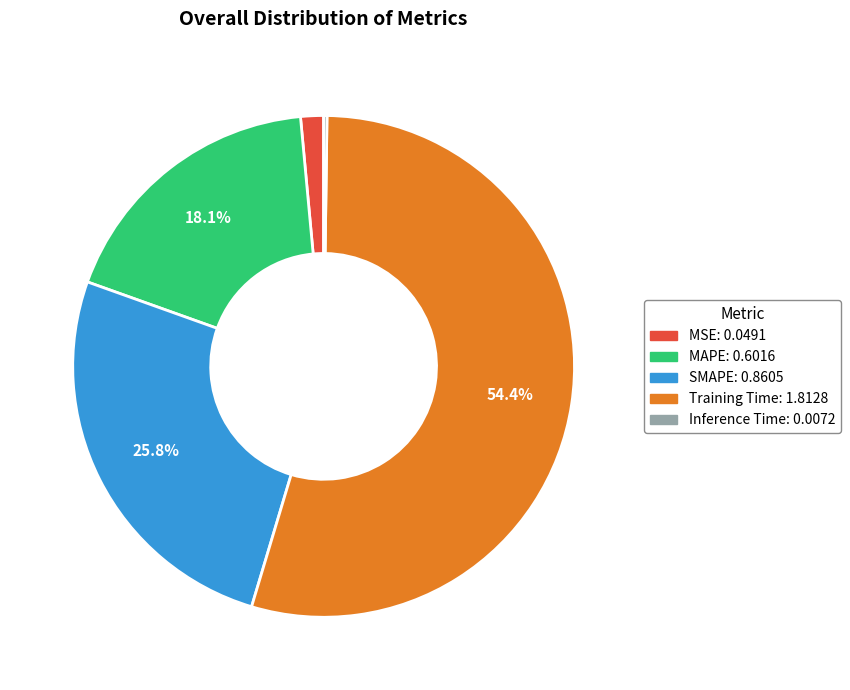

To the nearest percent, what is the combined percentage of Training Time and SMAPE?

80%